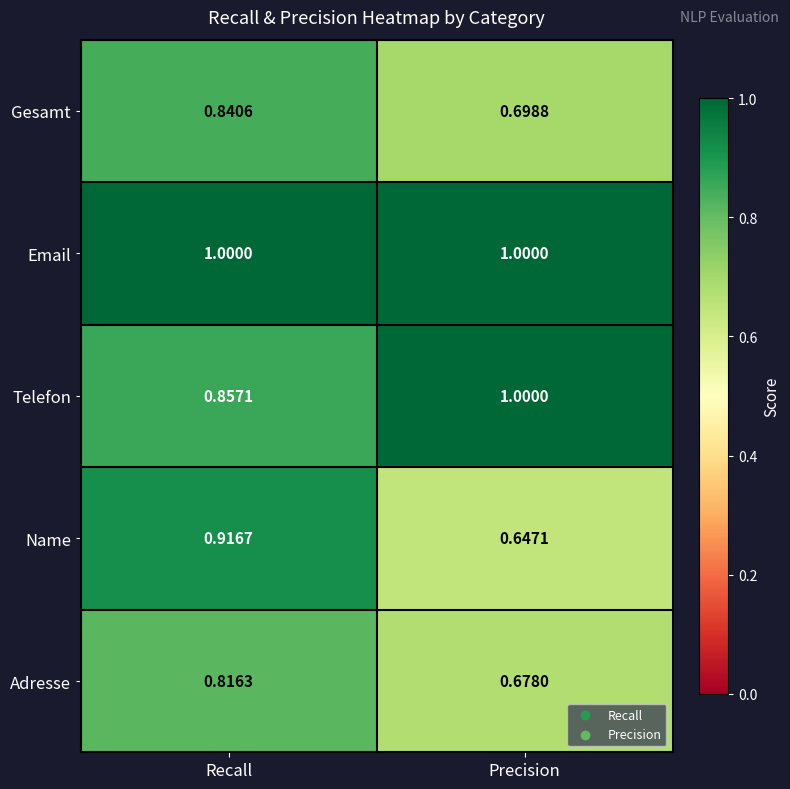

Which category has the lowest value in the Telefon series?

Recall